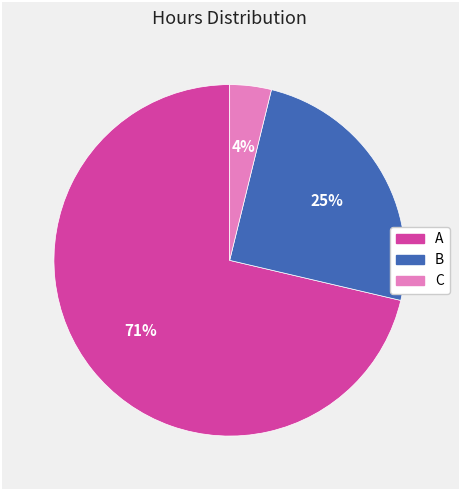

Between A and C, which is larger?

A